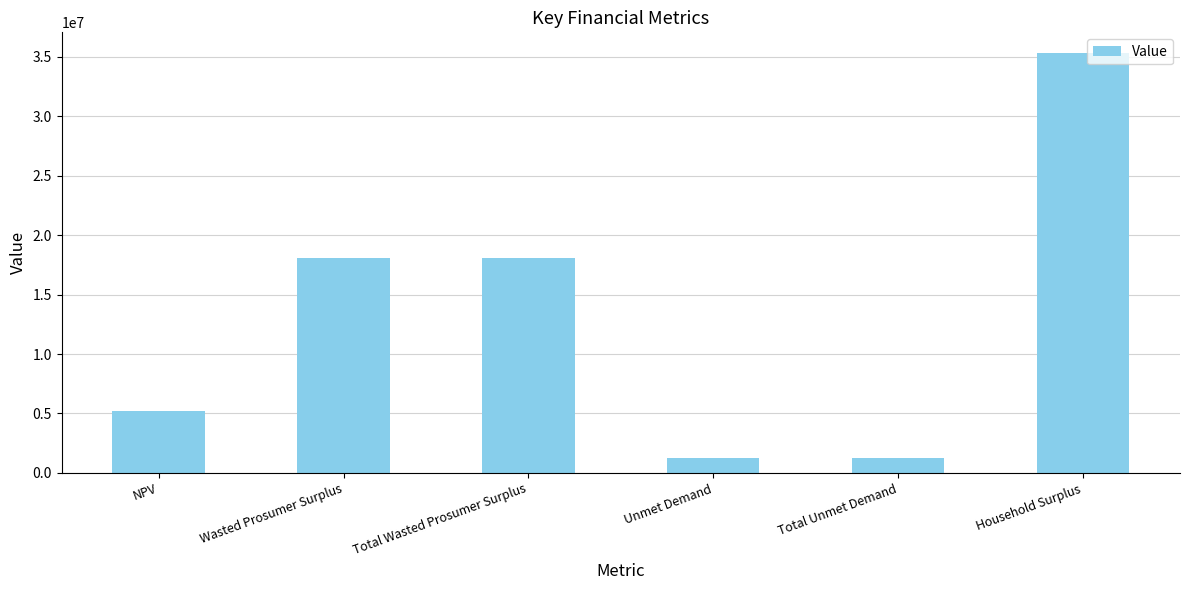

What is the difference between the maximum and minimum values?

34046560.9